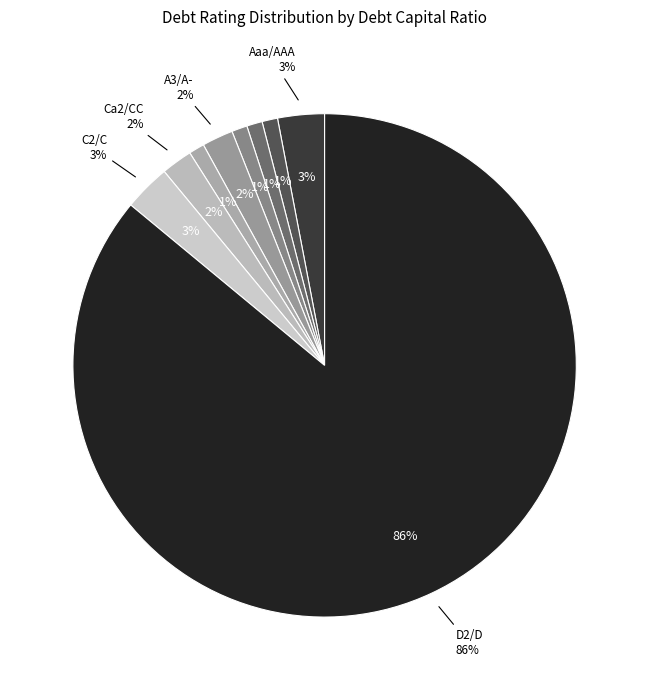

Which category has the smallest portion of the pie?

Aa2/AA